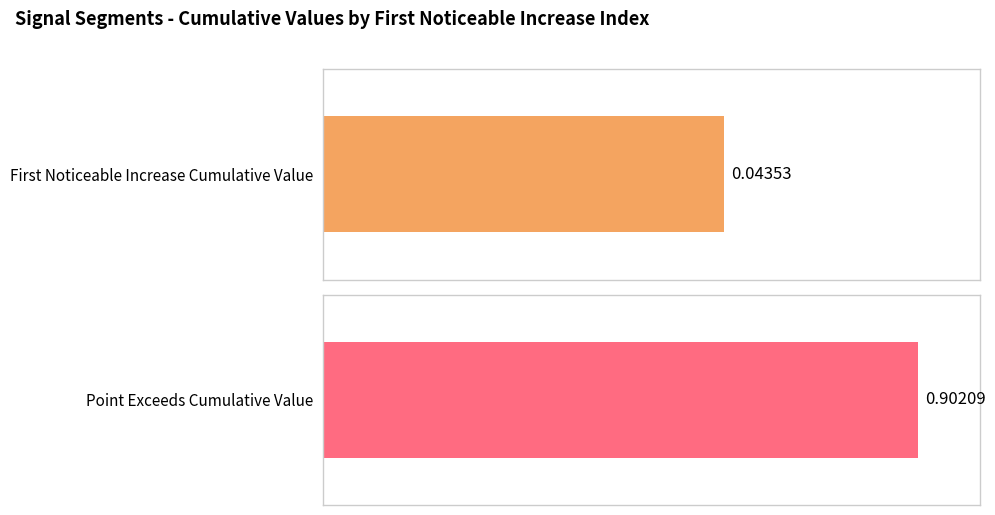

What is the approximate value of Point_Exceeds_Cumulative_Value at 31?

0.9